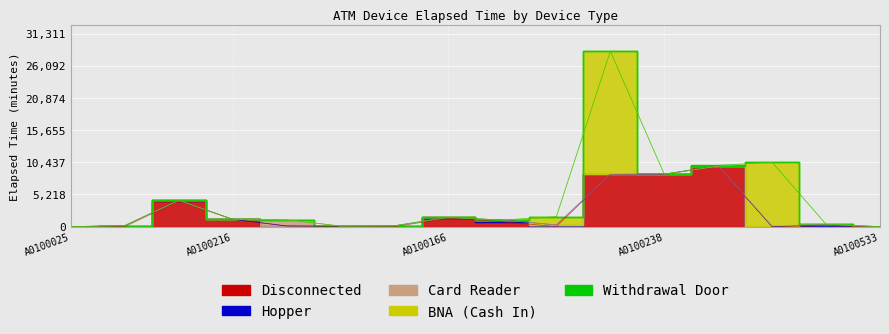

How many times do Hopper and Withdrawal Door cross each other?

1